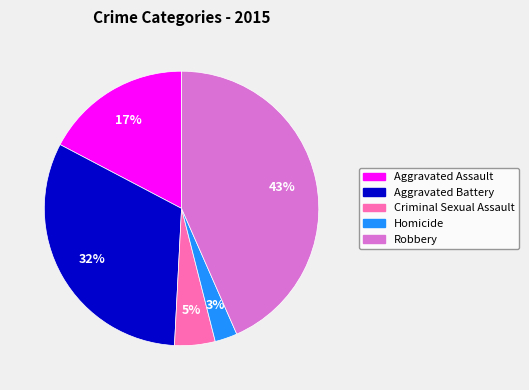

To the nearest percent, what is the combined percentage of Criminal Sexual Assault and Aggravated Battery?

37%